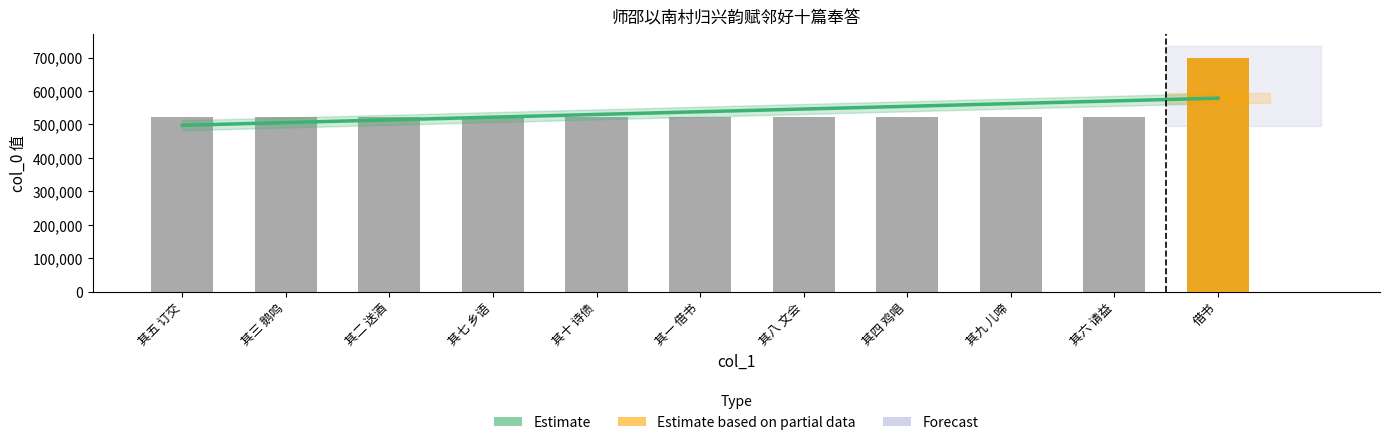

Rank the series at 其二 送酒 from highest to lowest value.

col_0 values, Estimate